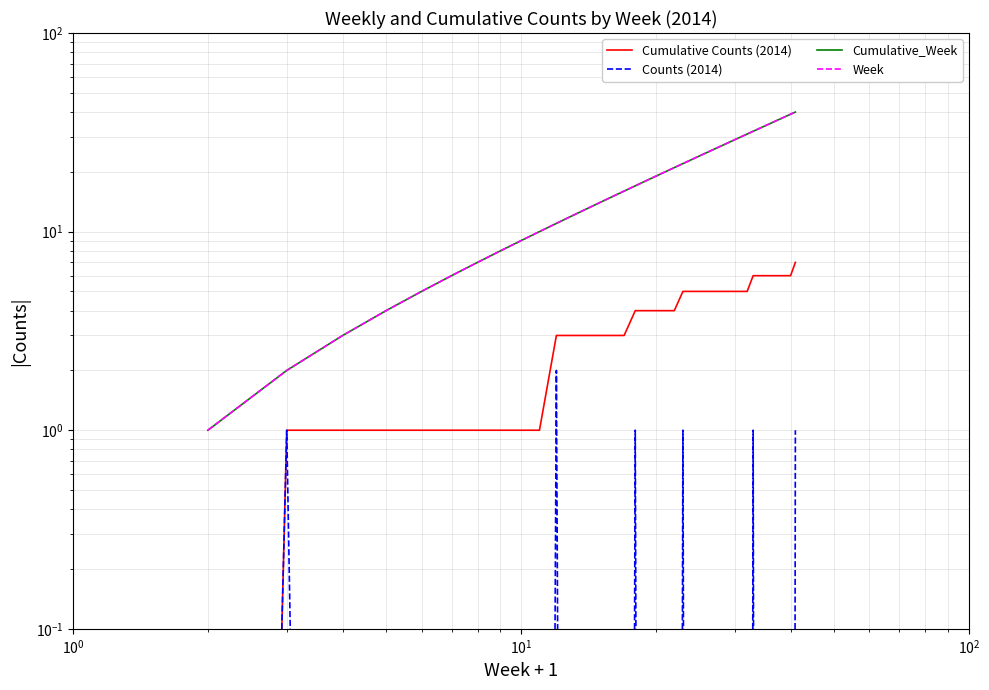

Reading left to right, transcribe all the data shown in this chart.

Cumulative Counts (2014): 0.0	1.0	1.0	1.0	1.0	1.0	1.0	1.0	1.0	1.0	3.0	3.0	3.0	3.0	3.0	3.0	4.0	4.0	4.0	4.0	4.0	5.0	5.0	5.0	5.0	5.0	5.0	5.0	5.0	5.0	5.0	6.0	6.0	6.0	6.0	6.0	6.0	6.0	6.0	7.0
Counts (2014): 0.0	1.0	0.0	0.0	0.0	0.0	0.0	0.0	0.0	0.0	2.0	0.0	0.0	0.0	0.0	0.0	1.0	0.0	0.0	0.0	0.0	1.0	0.0	0.0	0.0	0.0	0.0	0.0	0.0	0.0	0.0	1.0	0.0	0.0	0.0	0.0	0.0	0.0	0.0	1.0
Cumulative_Week: 1.0	2.0	3.0	4.0	5.0	6.0	7.0	8.0	9.0	10.0	11.0	12.0	13.0	14.0	15.0	16.0	17.0	18.0	19.0	20.0	21.0	22.0	23.0	24.0	25.0	26.0	27.0	28.0	29.0	30.0	31.0	32.0	33.0	34.0	35.0	36.0	37.0	38.0	39.0	40.0
Week: 1.0	2.0	3.0	4.0	5.0	6.0	7.0	8.0	9.0	10.0	11.0	12.0	13.0	14.0	15.0	16.0	17.0	18.0	19.0	20.0	21.0	22.0	23.0	24.0	25.0	26.0	27.0	28.0	29.0	30.0	31.0	32.0	33.0	34.0	35.0	36.0	37.0	38.0	39.0	40.0